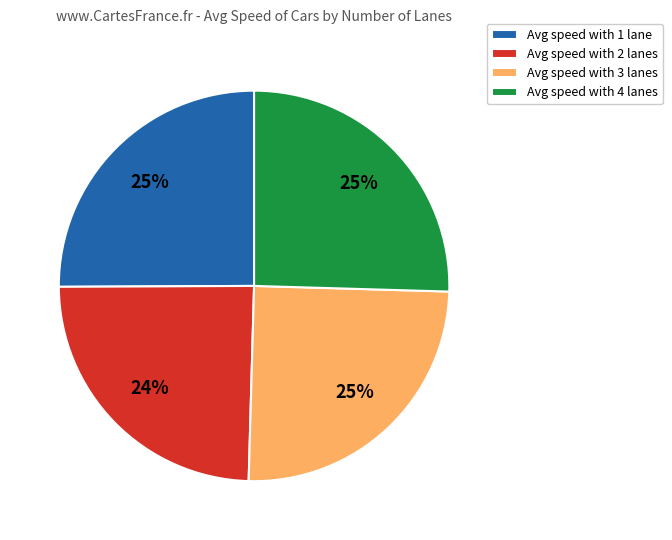

What percentage is the Avg speed with 1 lane slice, to the nearest percent?

25%